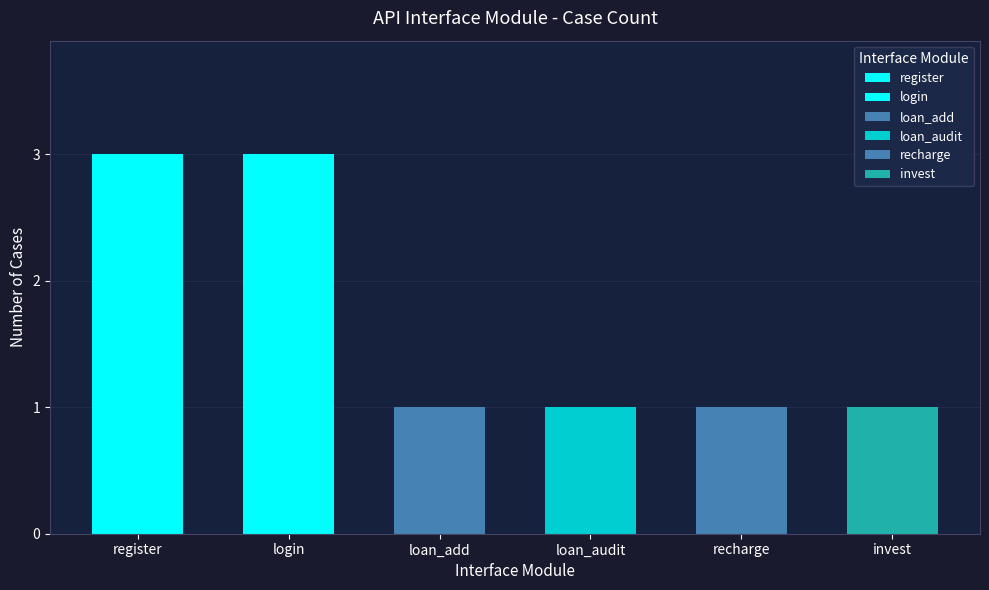

How many data points are above 1?

2